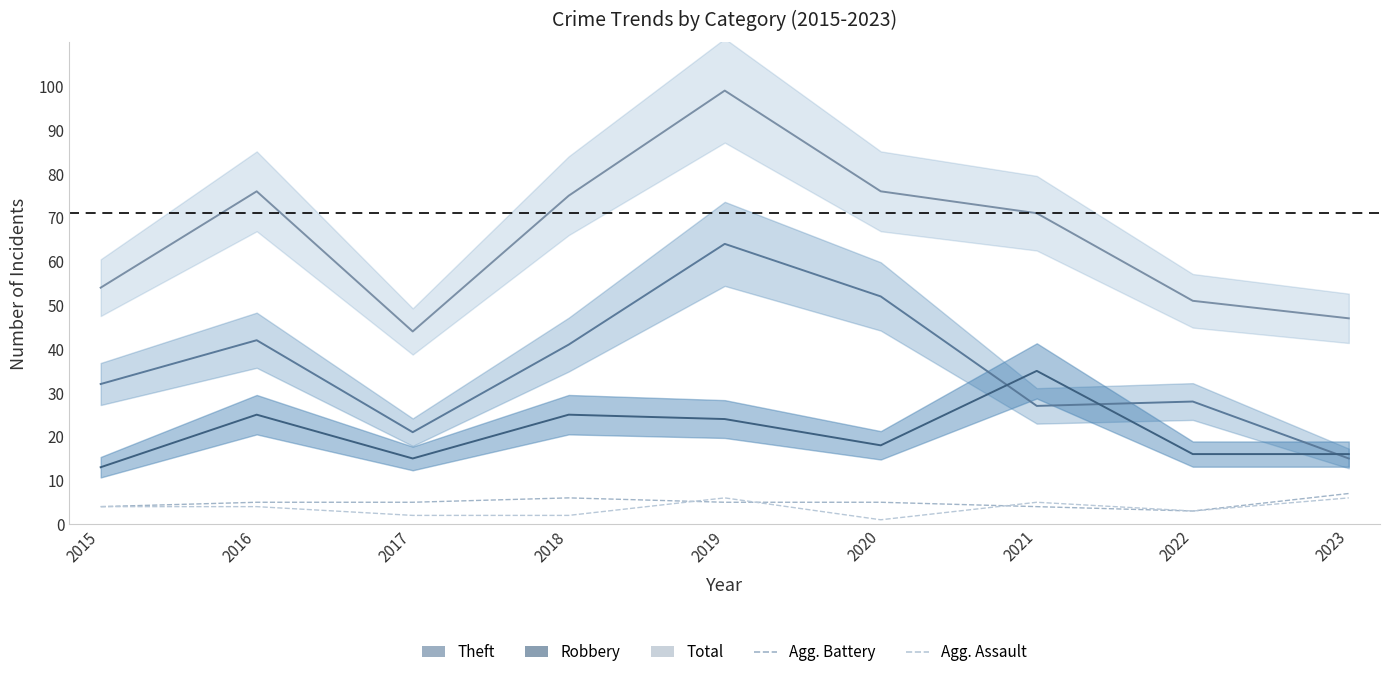

Where is the first local minimum for Total?

2017